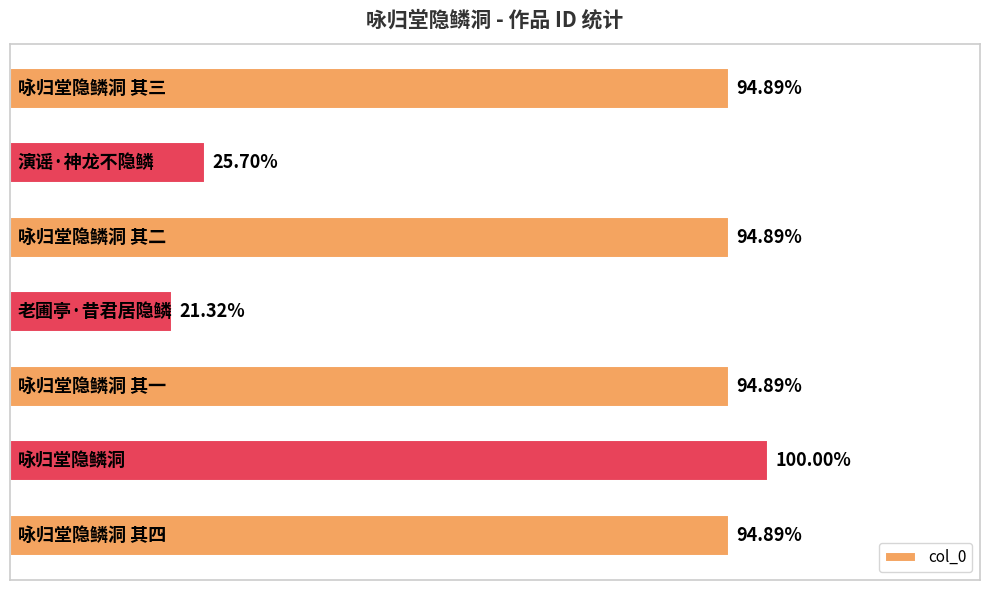

Rank the categories by value from lowest to highest.

3, 1, 4, 2, 0, 6, 5